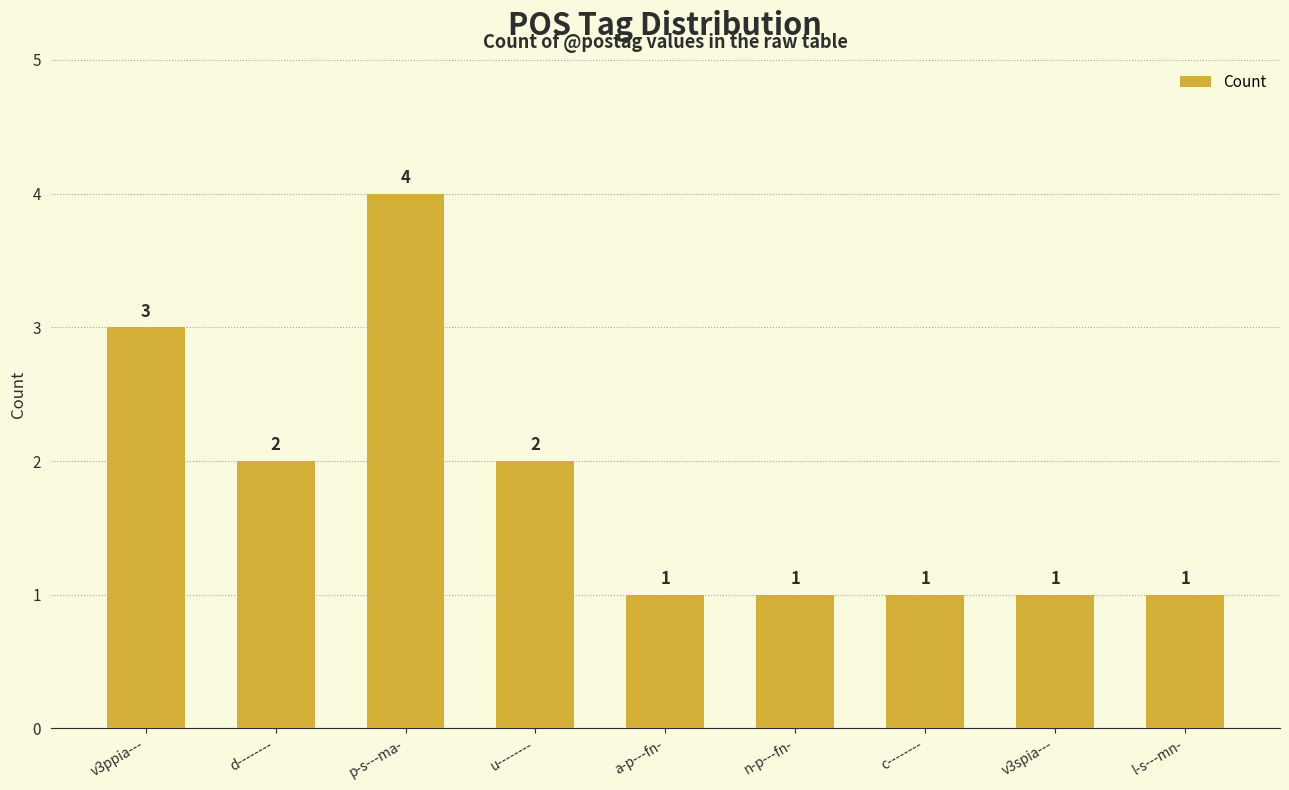

How many values are between 1 and 2?

7